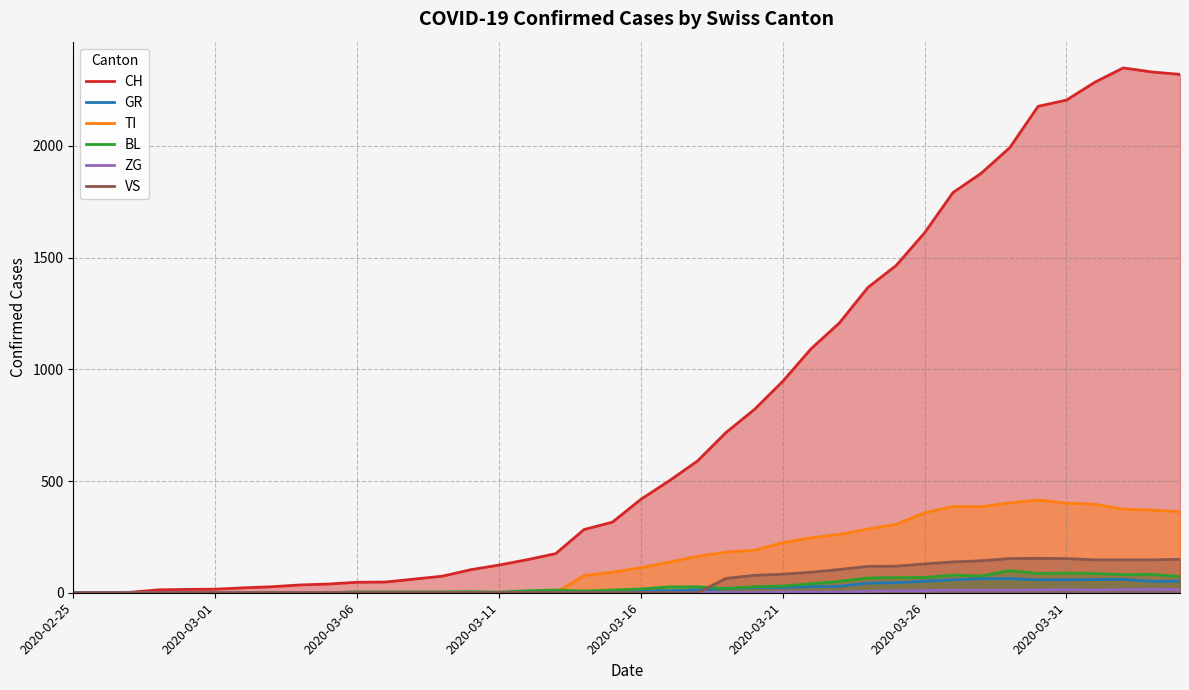

What is the maximum value shown in the chart?

2349